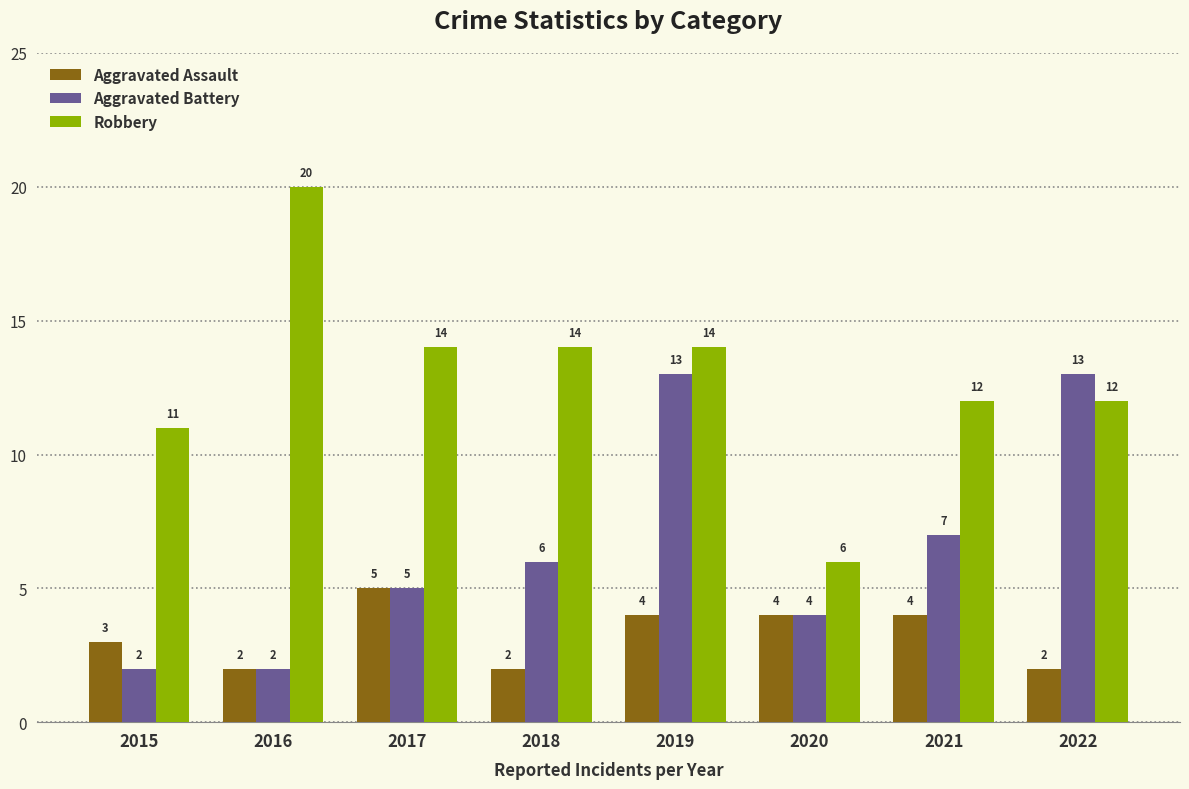

Which series has the largest total across all categories?

Robbery